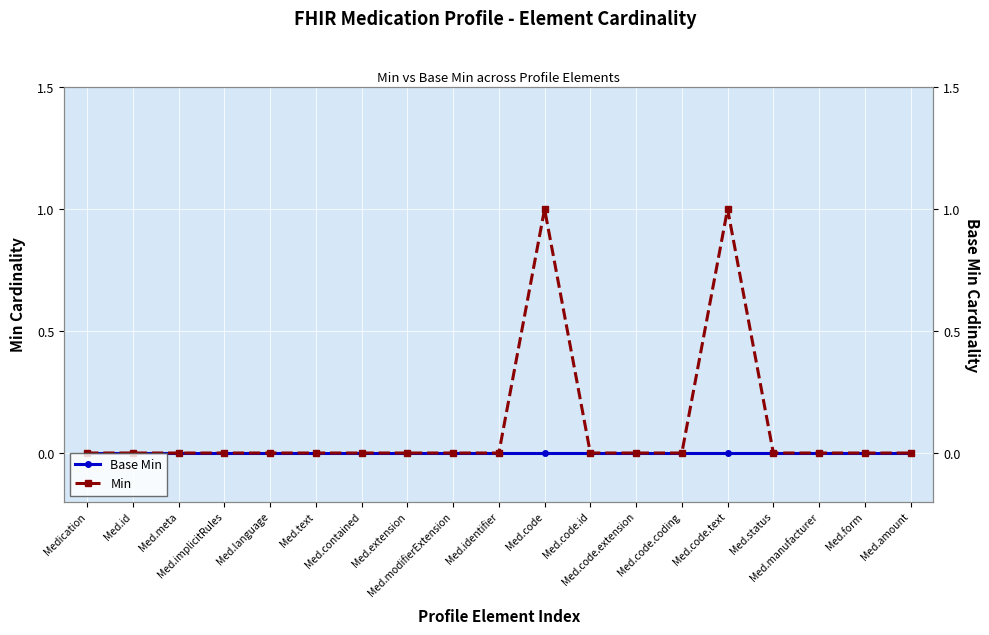

What is the sum of all Min values?

2